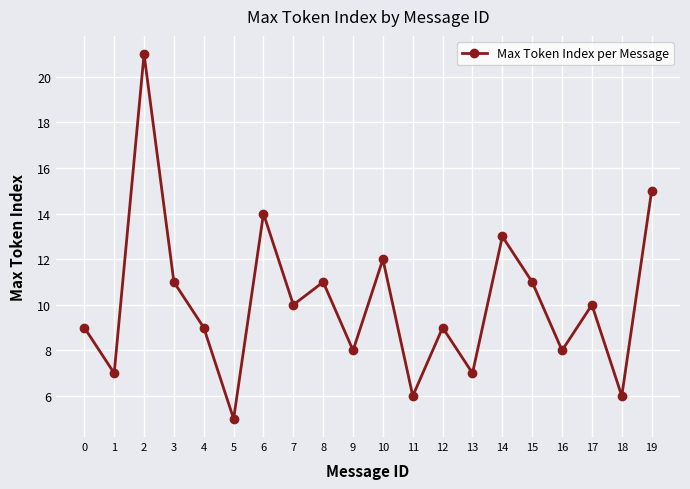

Is it true that the value at 19 is 15?

True